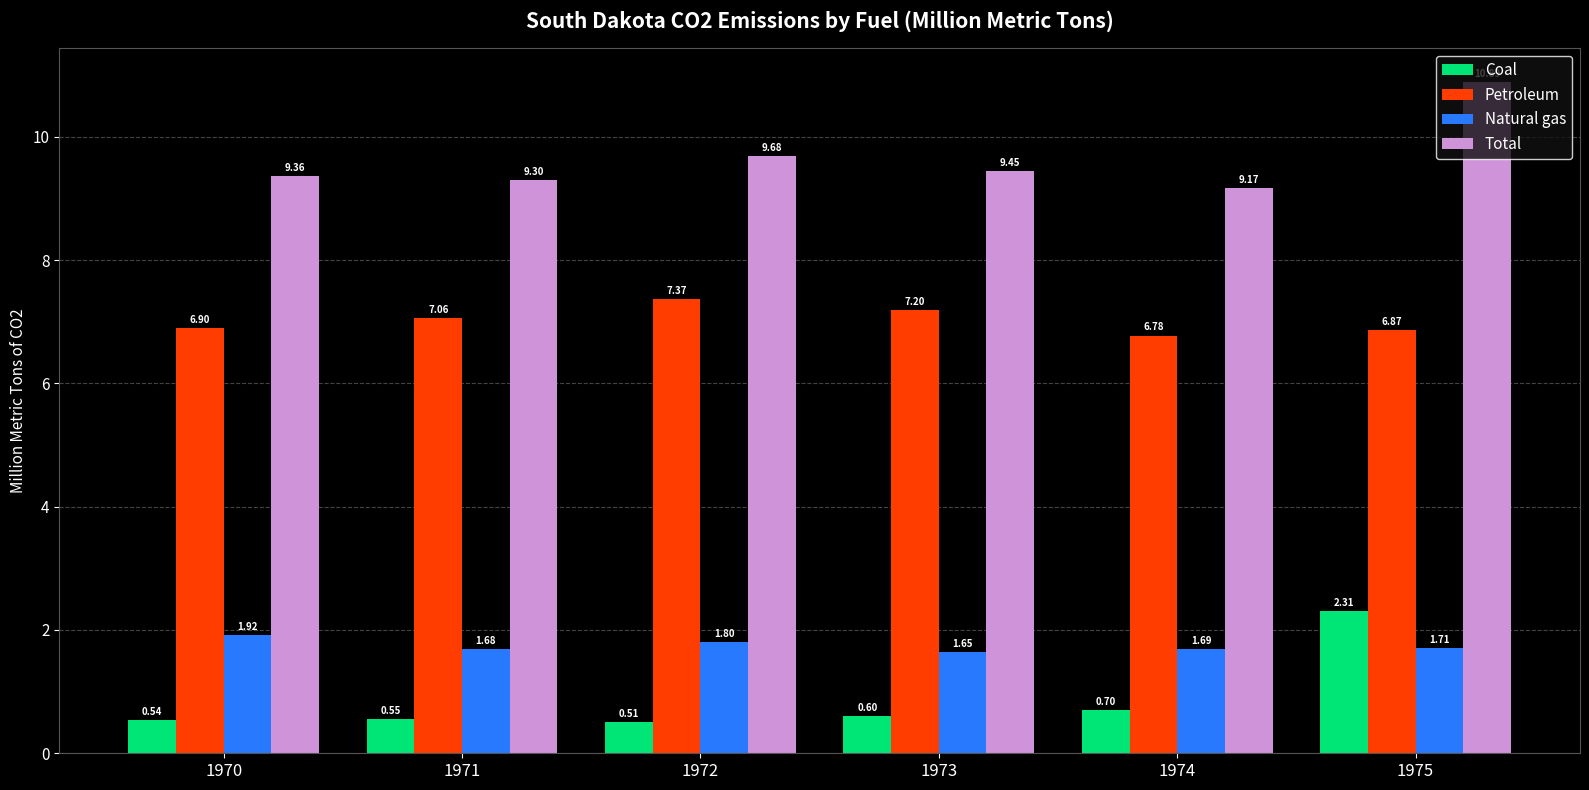

List the labels in order of Coal value, smallest first.

1972, 1970, 1971, 1973, 1974, 1975